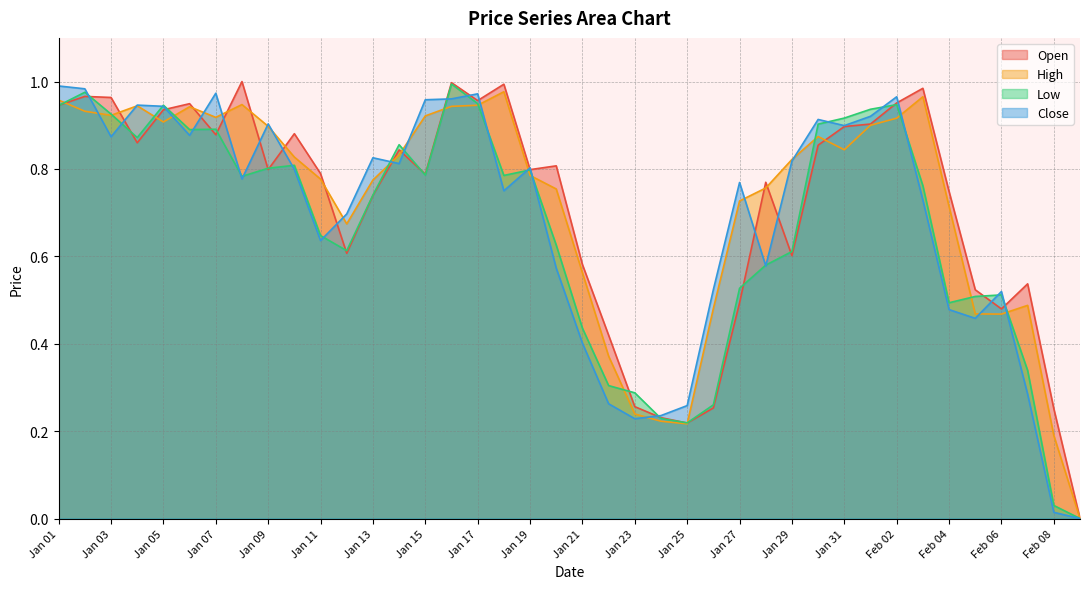

The Close series shows 0.3 at Jan 13. True or false?

False